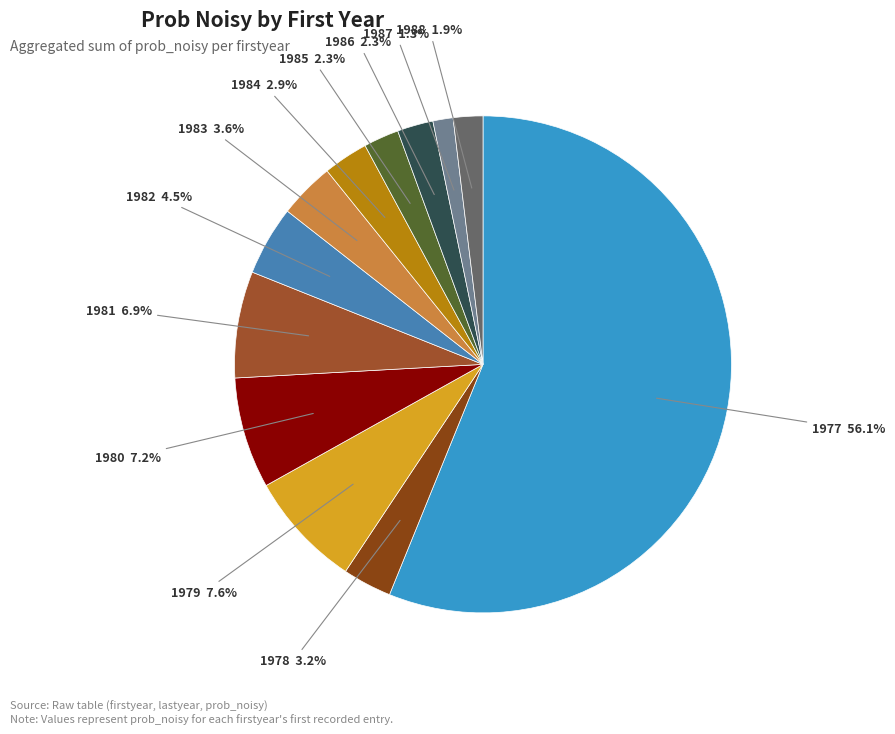

How many segments does this pie chart have?

12